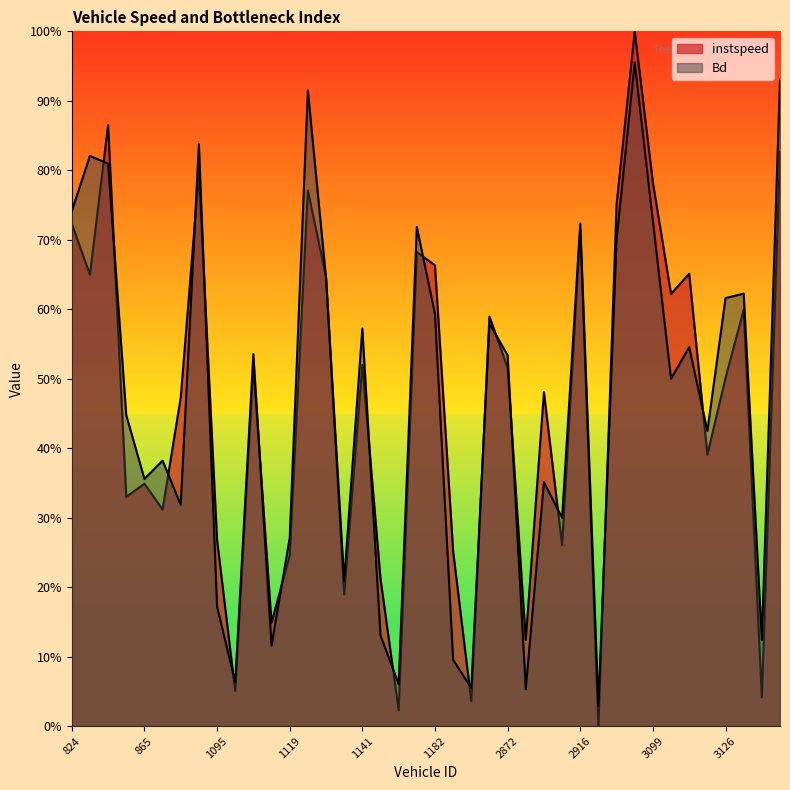

Which has a higher value, 857 or 1182?

857